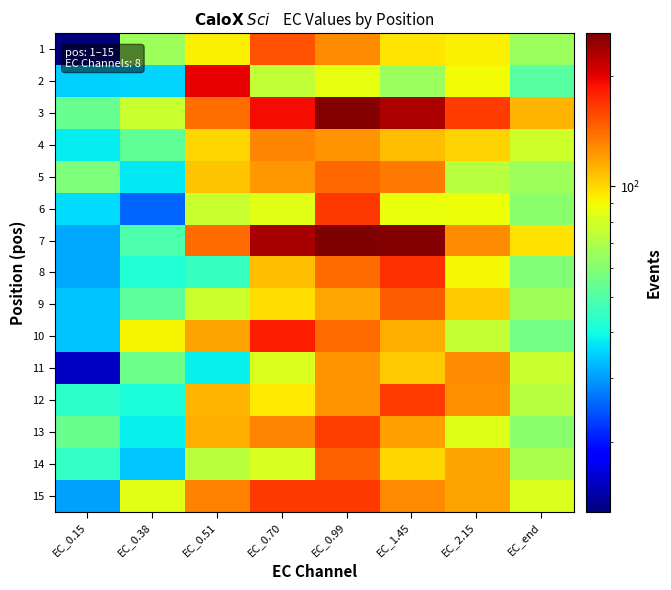

Which category has the highest value across all series?

EC_0.99